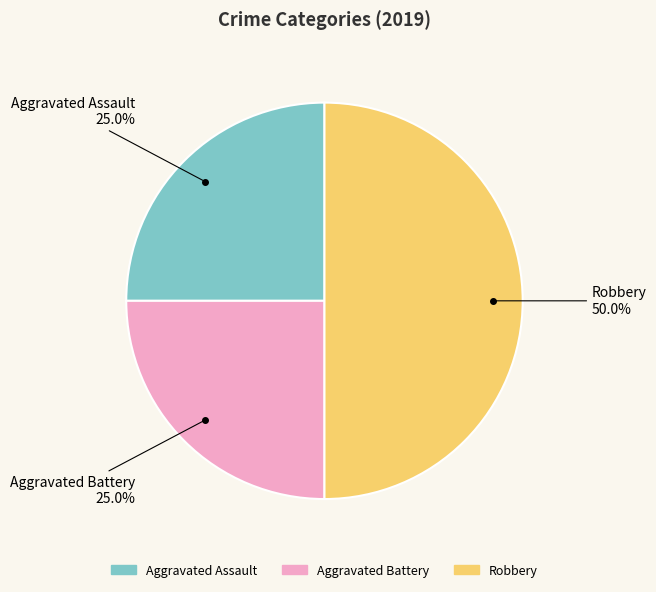

Which has a higher value, Robbery or Aggravated Assault?

Robbery